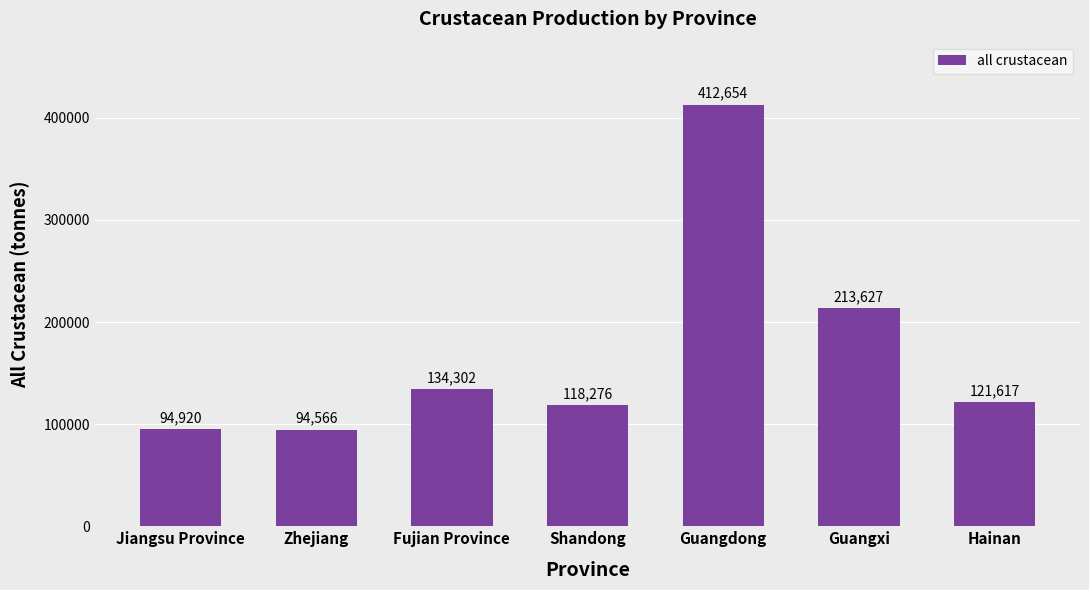

Reading left to right, what are all the values shown in this chart?

94920	94566	134302	118276	412654	213627	121617